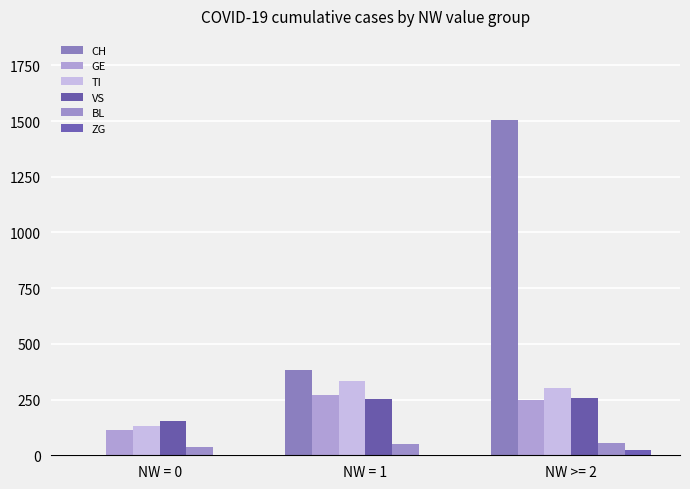

Which has a higher value, NW = 1 or NW = 0?

NW = 1